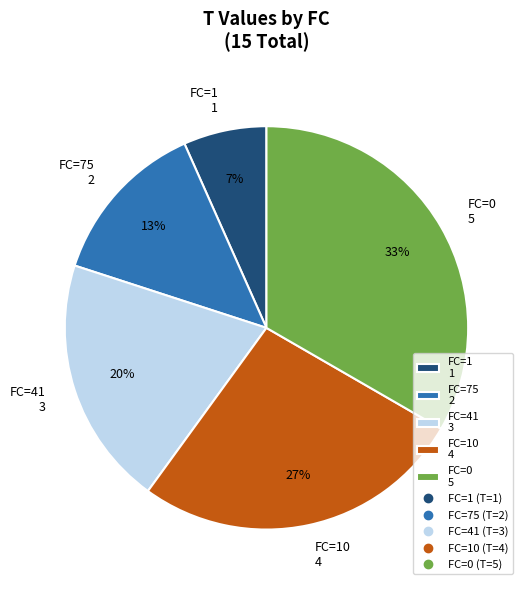

Does any single category account for the majority?

No